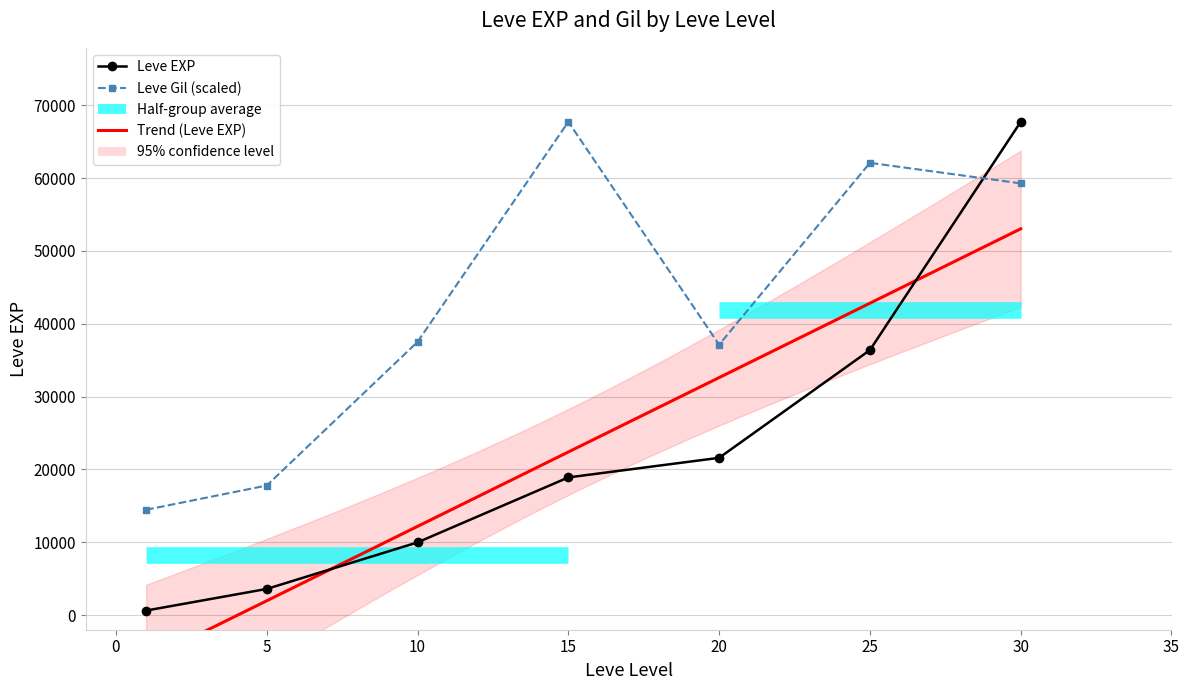

Which series has the widest spread of values?

Leve EXP